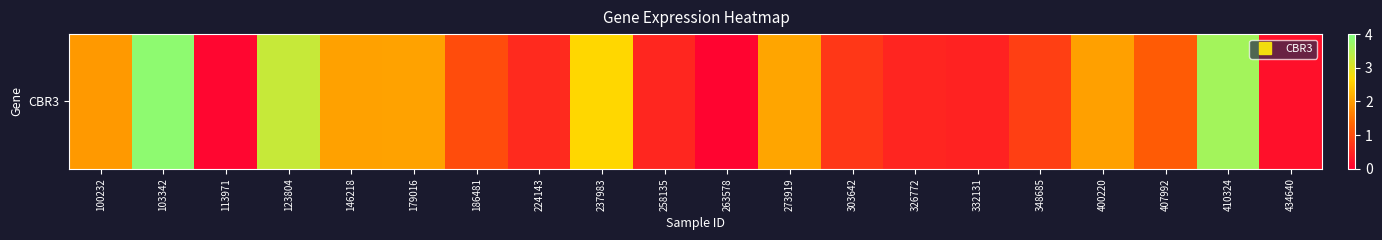

What is the change in value from 258135 to 434640?

-0.3